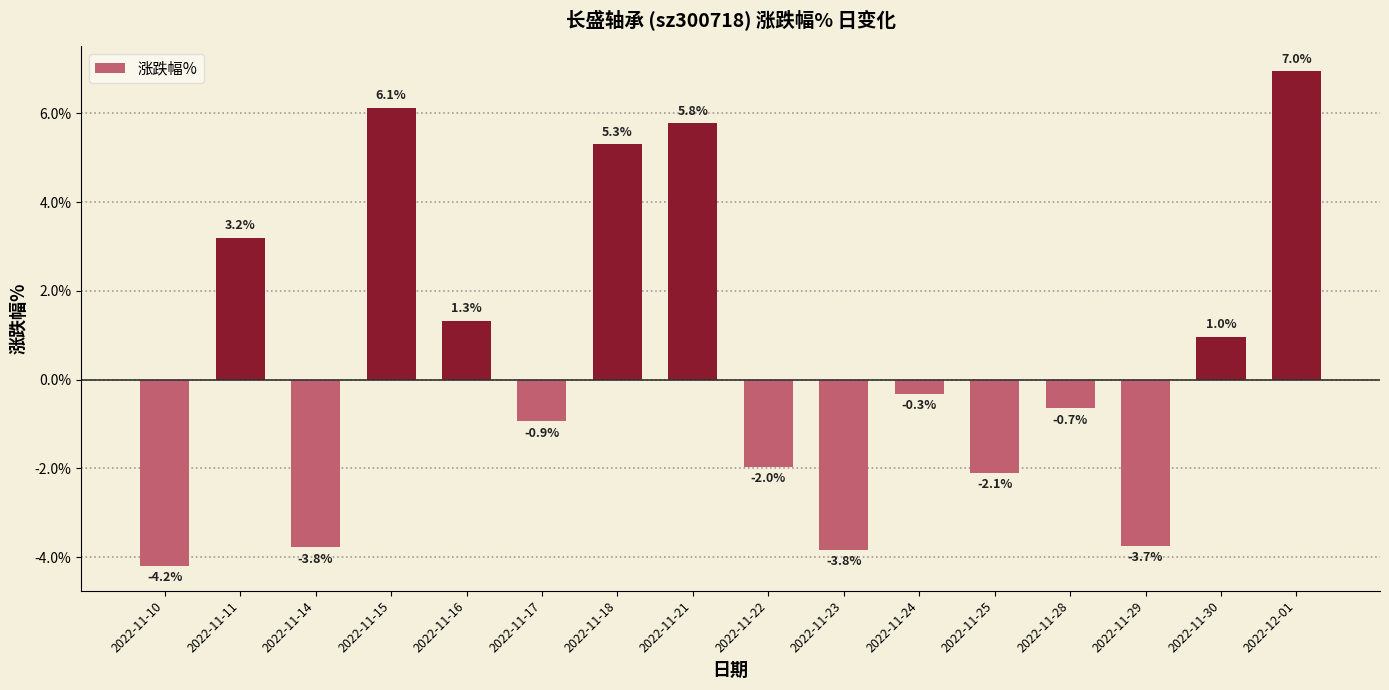

What value does the data have at 2022-11-14?

-3.8